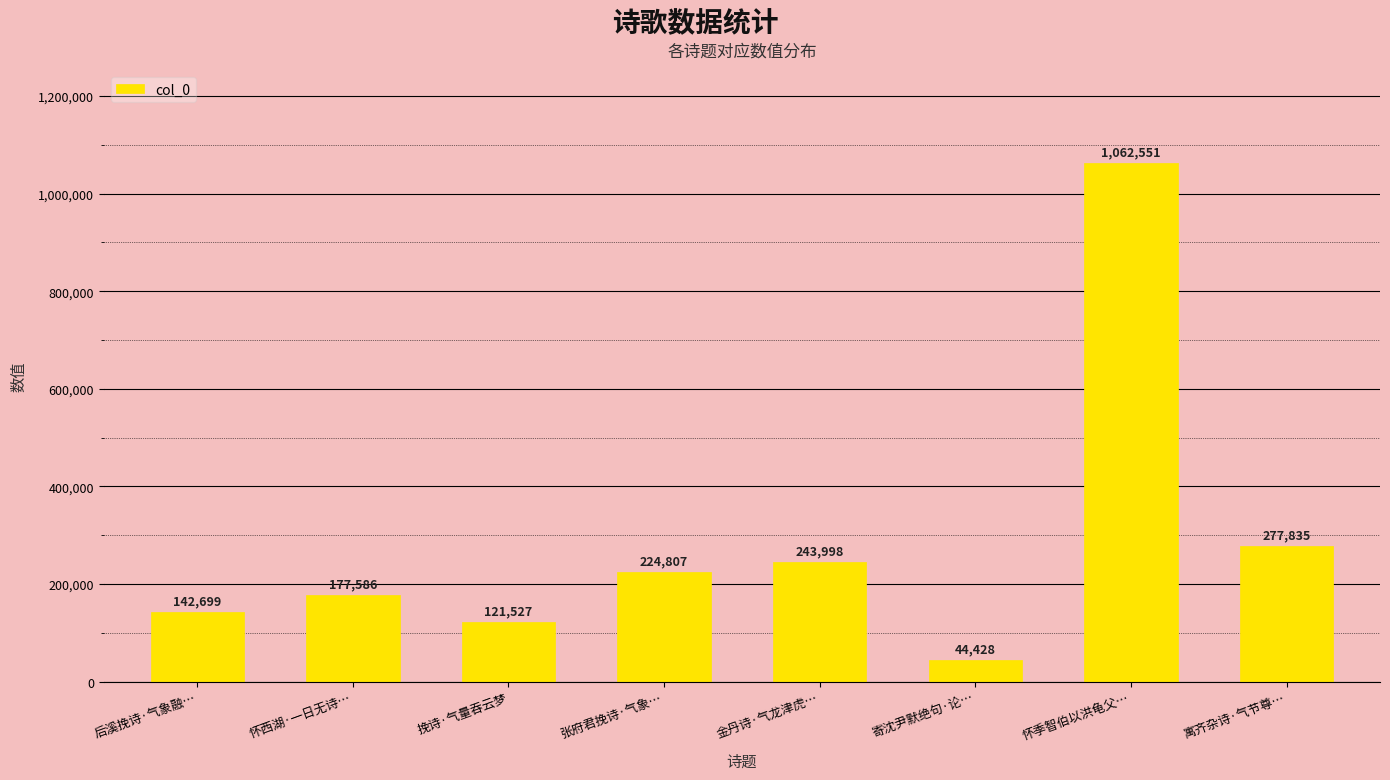

Reading left to right, what are all the values shown in this chart?

142699	177586	121527	224807	243998	44428	1062551	277835